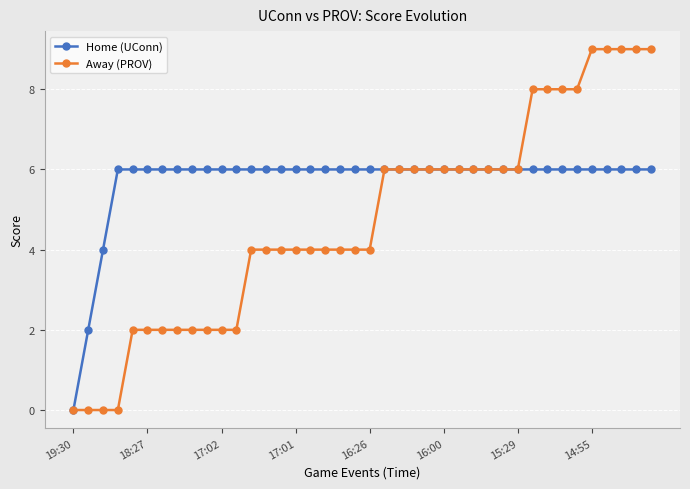

Rank the series by their maximum value, from highest to lowest.

Away (PROV), Home (UConn)